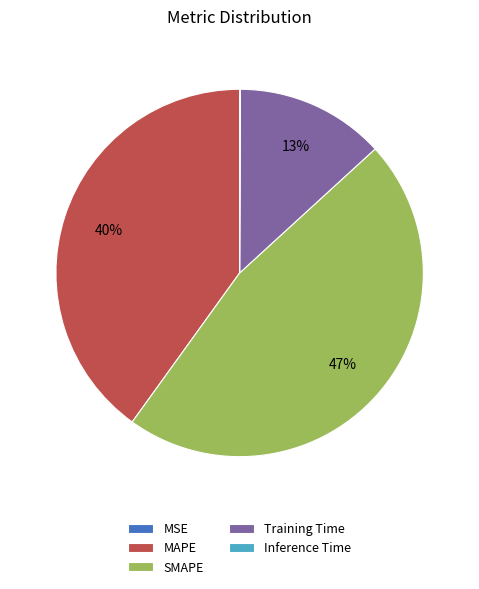

To the nearest percent, what percentage of the pie is Training Time?

13%